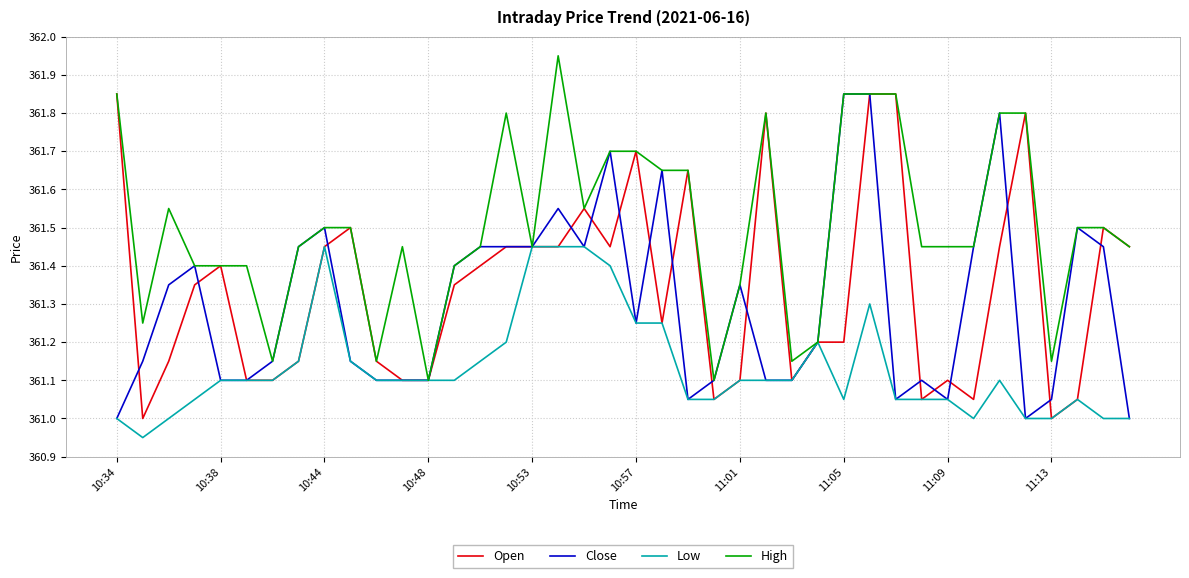

Which series has the largest total across all categories?

High